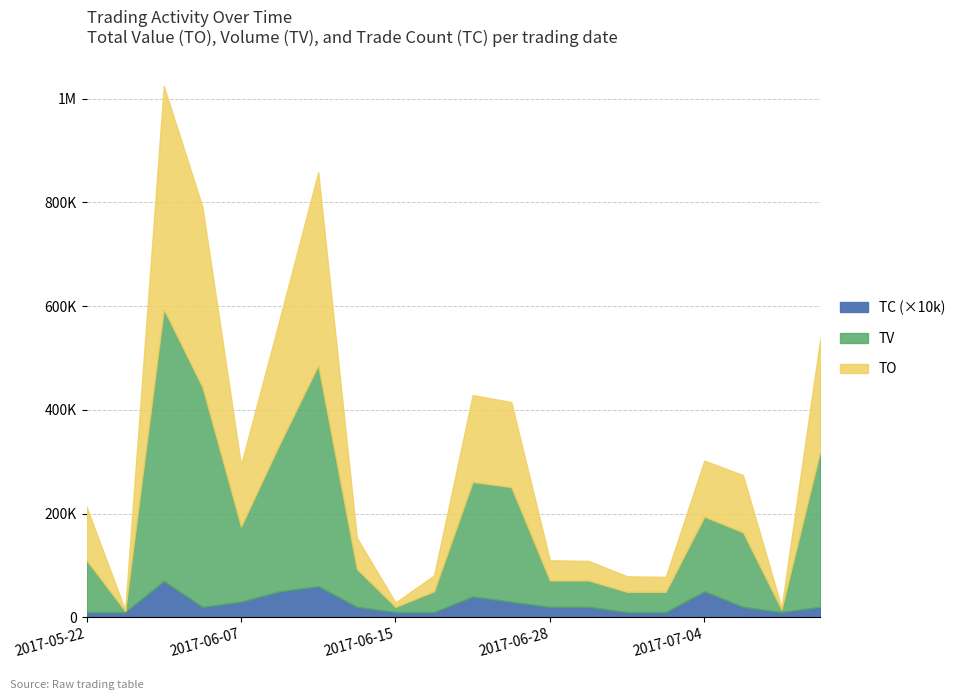

How many categories are shown in the chart?

20